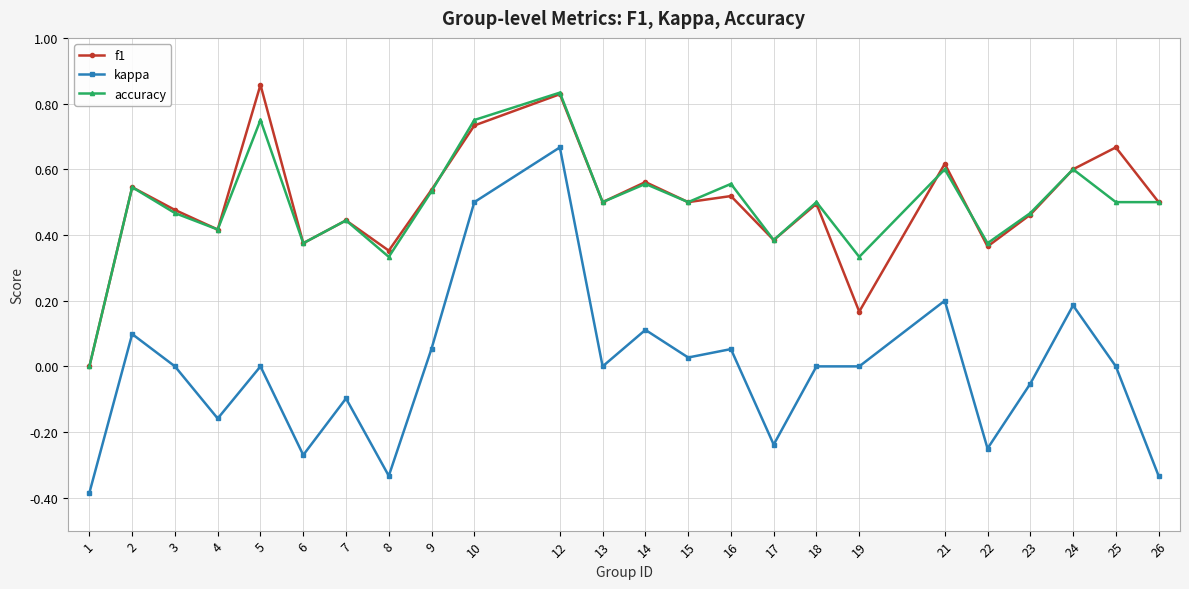

Which series has the widest spread of values?

kappa